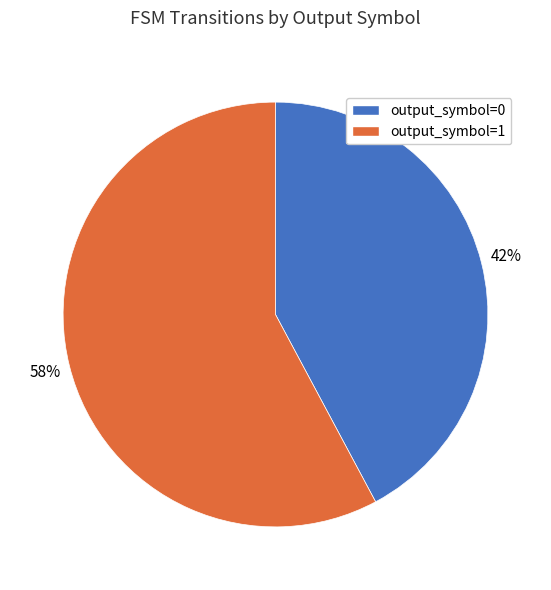

Which slice is the smallest?

output_symbol=0